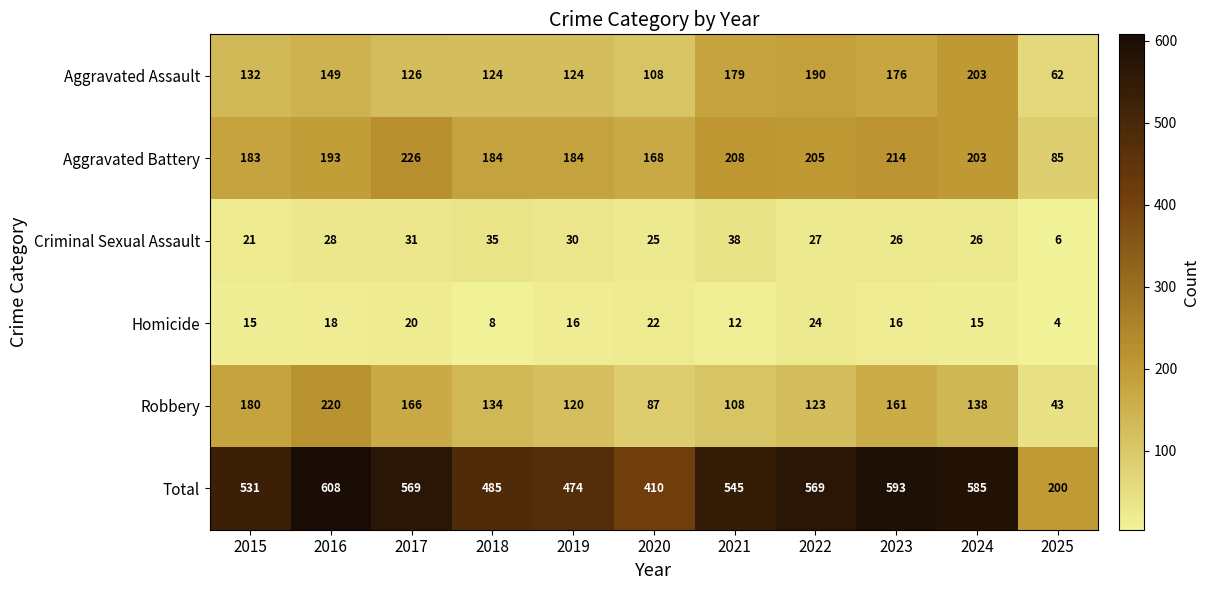

What is the average value of the Total series?

506